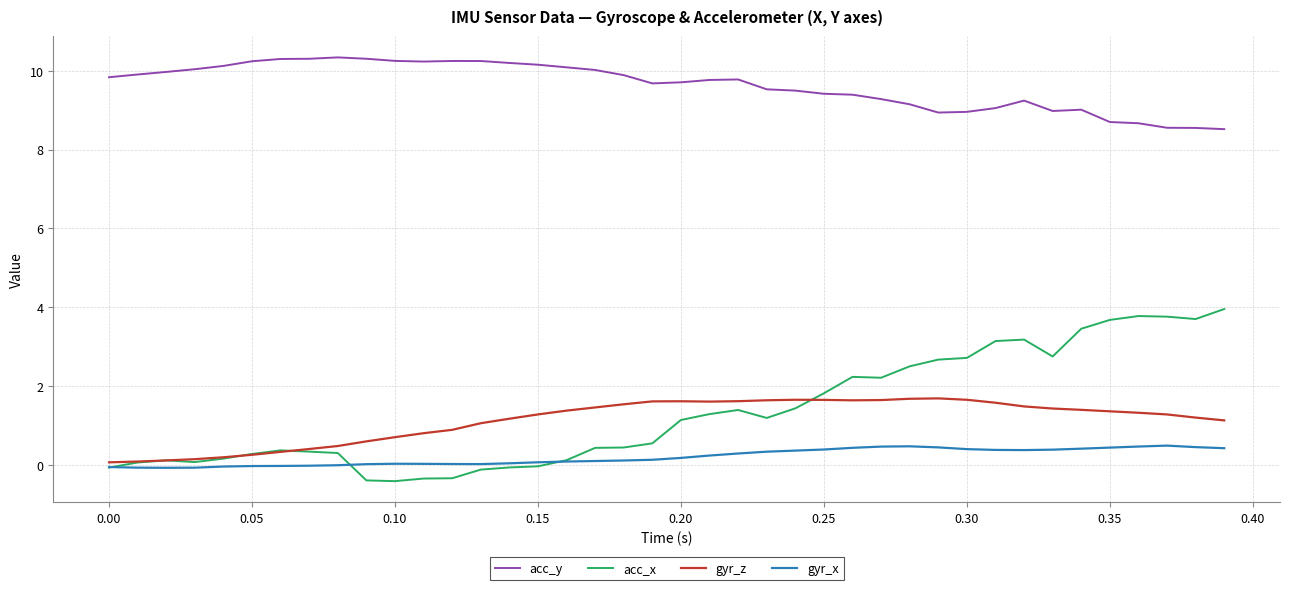

Which series has the largest total across all categories?

acc_y